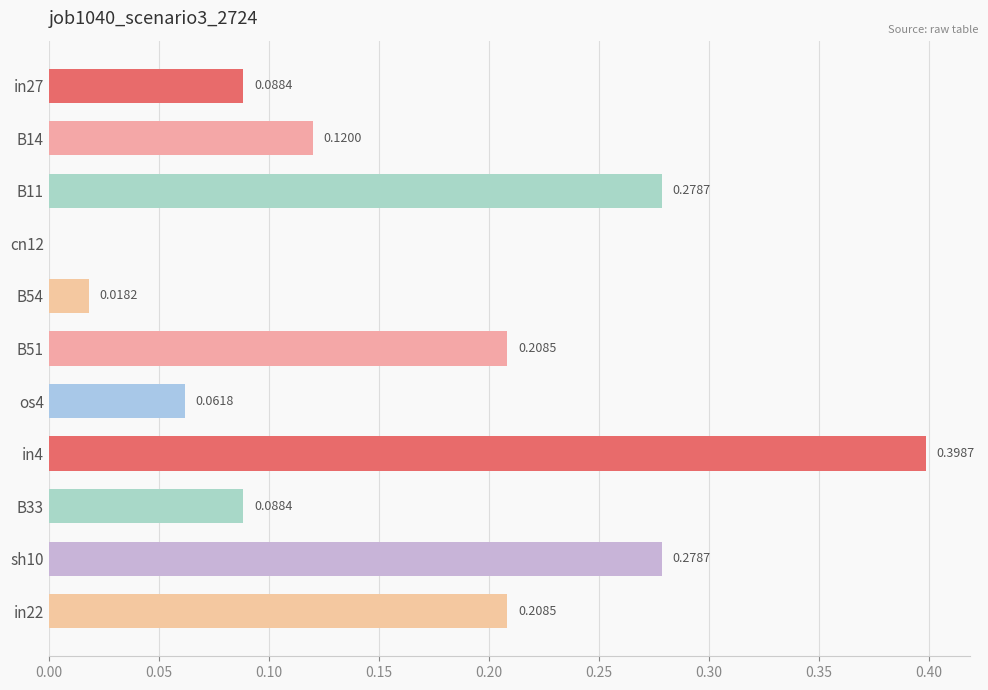

What is the sum of all values?

1.7